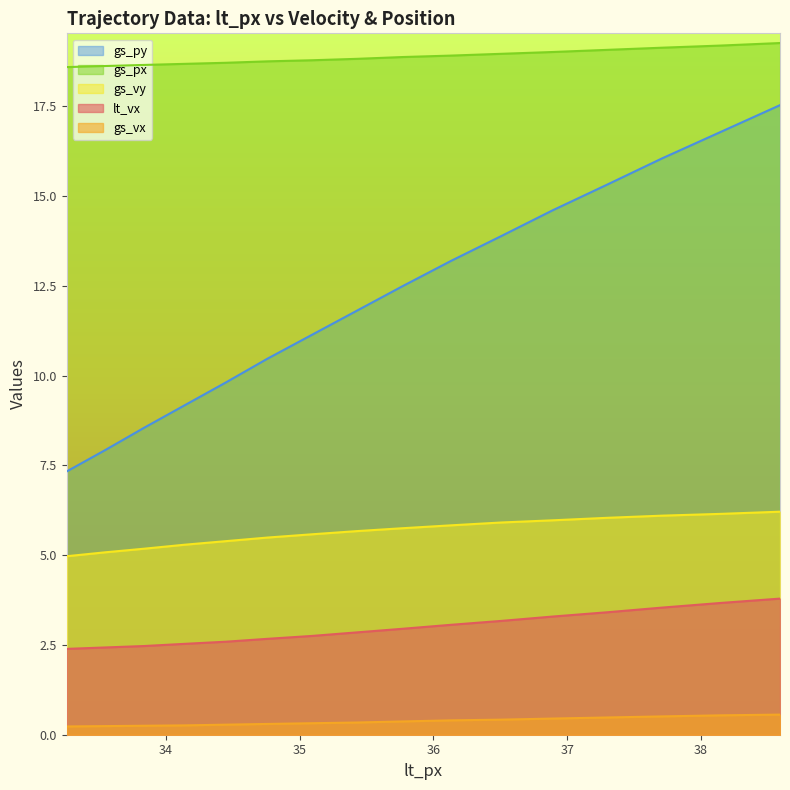

The gs_px series shows 12.3 at 34.14. True or false?

False